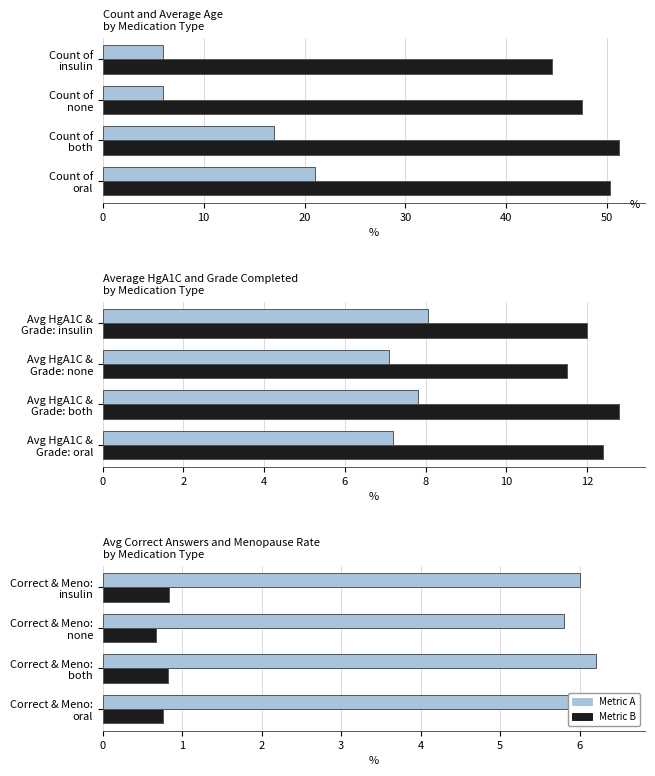

True or false: Avg Grade Completed has a value of 2.7 at Avg HgA1C & Grade: insulin.

False